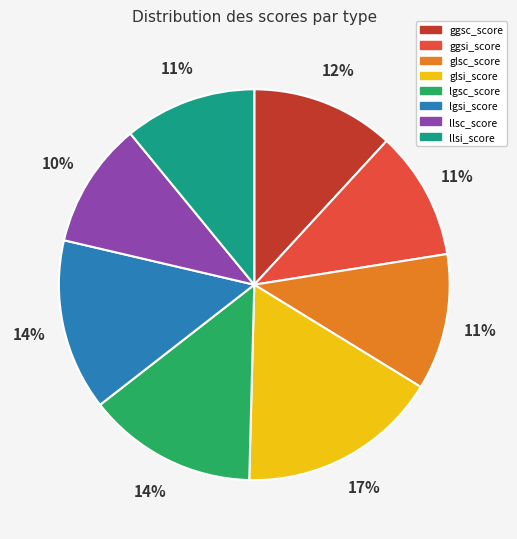

How many slices are in this pie chart?

8